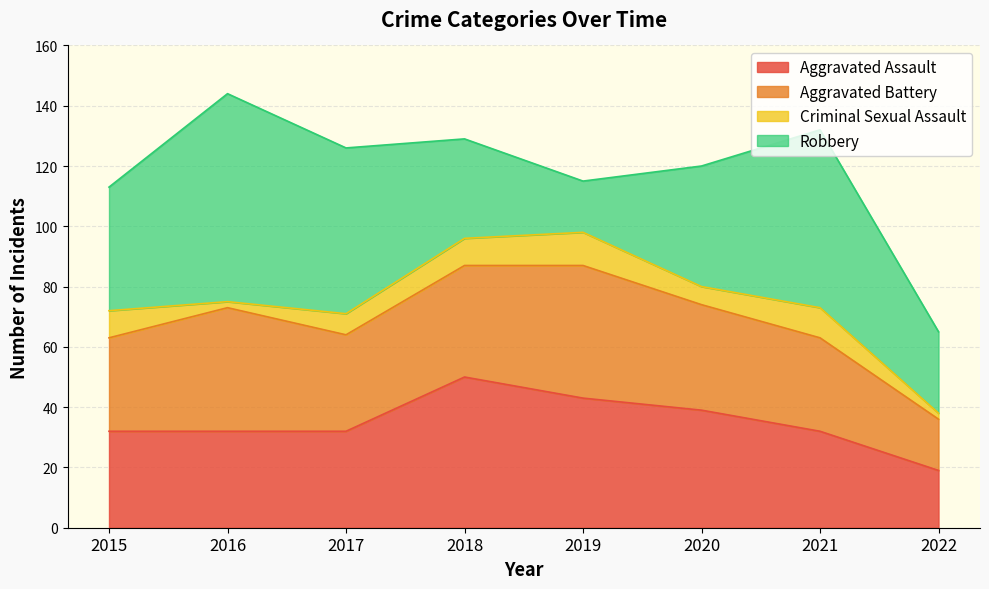

Does the chart have visible grid lines?

Yes